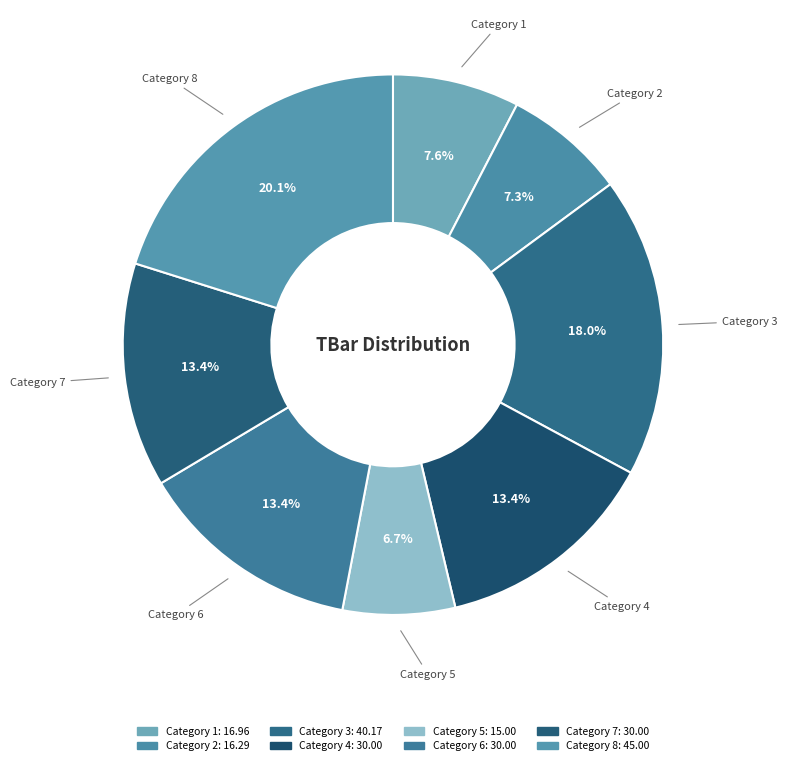

Count the number of slices in the pie.

8